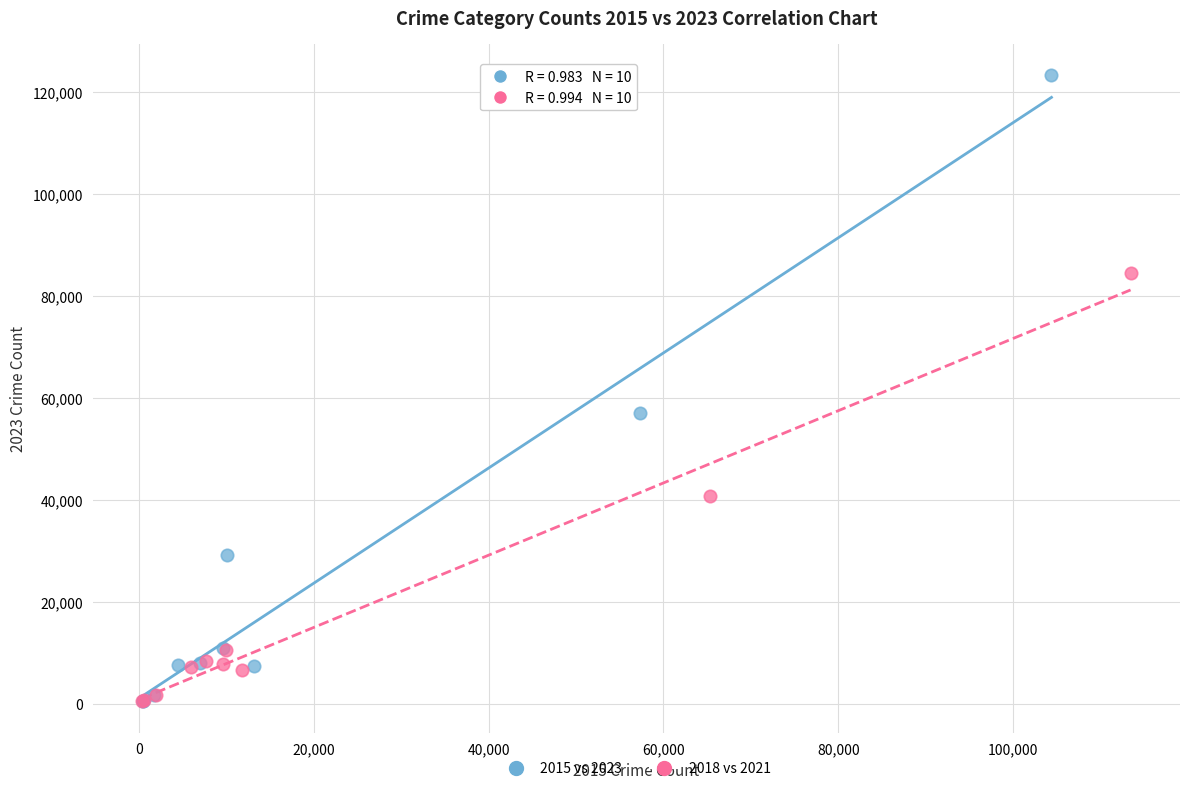

Which series has the widest spread of Y values?

2015 vs 2023